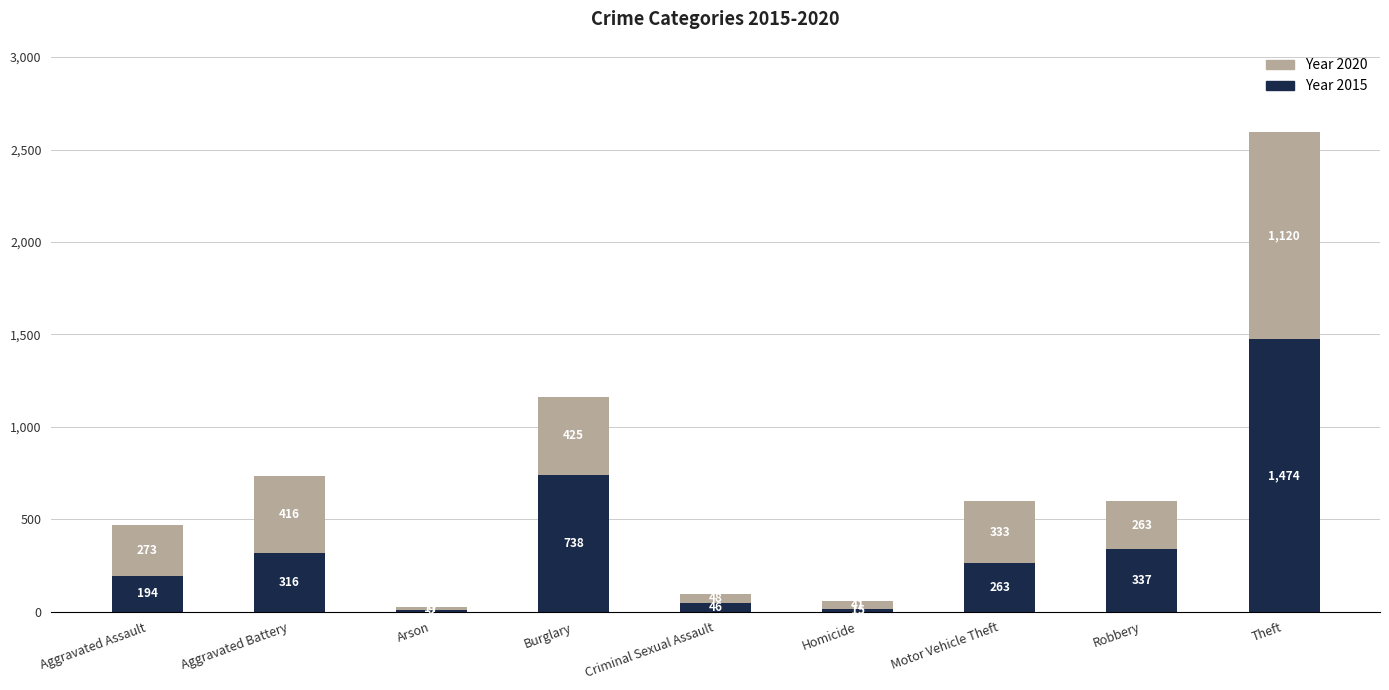

What is the total value across all series at Motor Vehicle Theft?

596